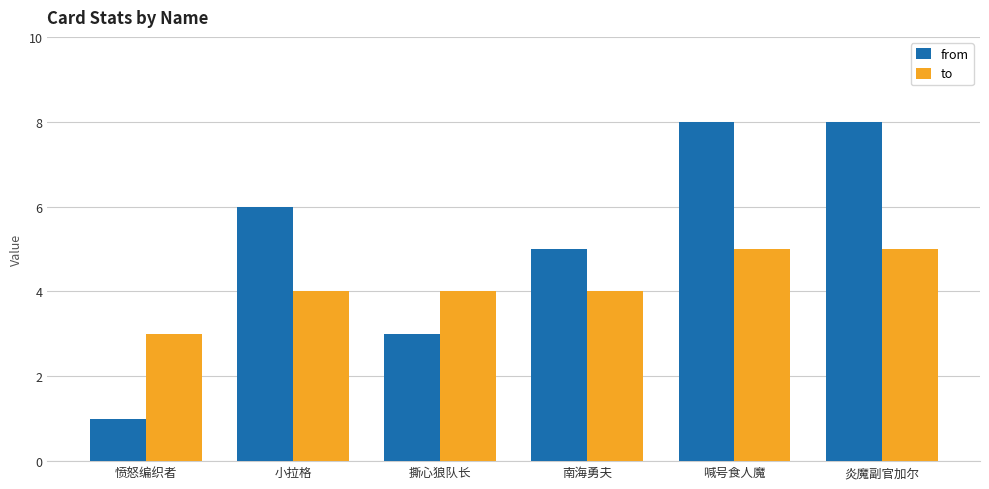

Is the value of to at 小拉格 greater than the value of from at 愤怒编织者?

Yes